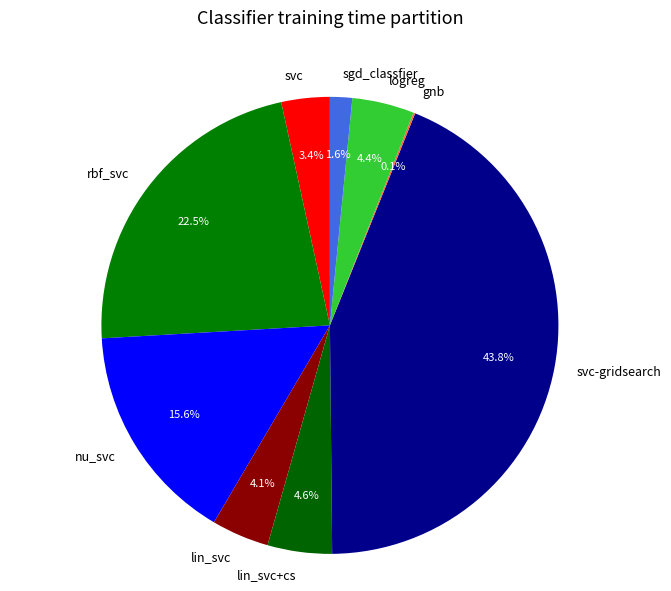

Do svc and sgd_classfier together represent more than half of the pie?

No